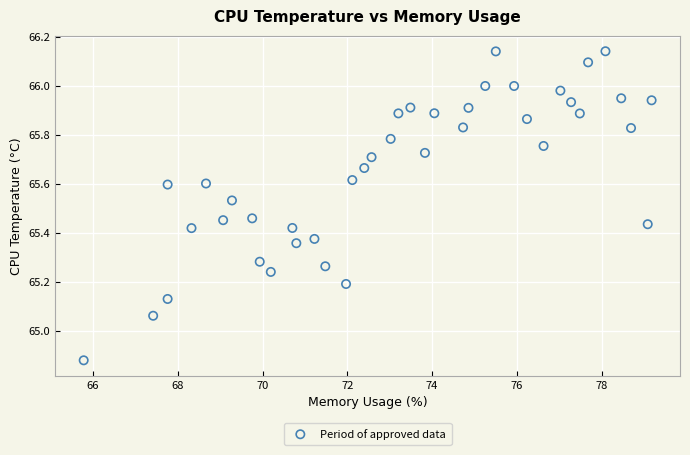

What is the range of X values (max minus min)?

13.4